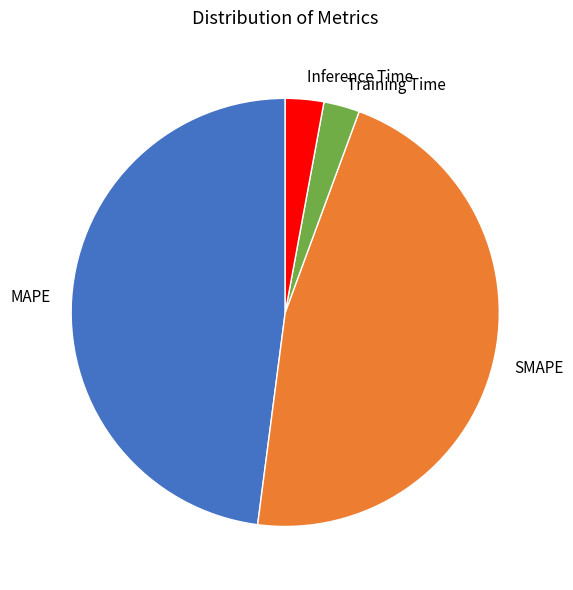

What is the largest slice in the pie chart?

MAPE